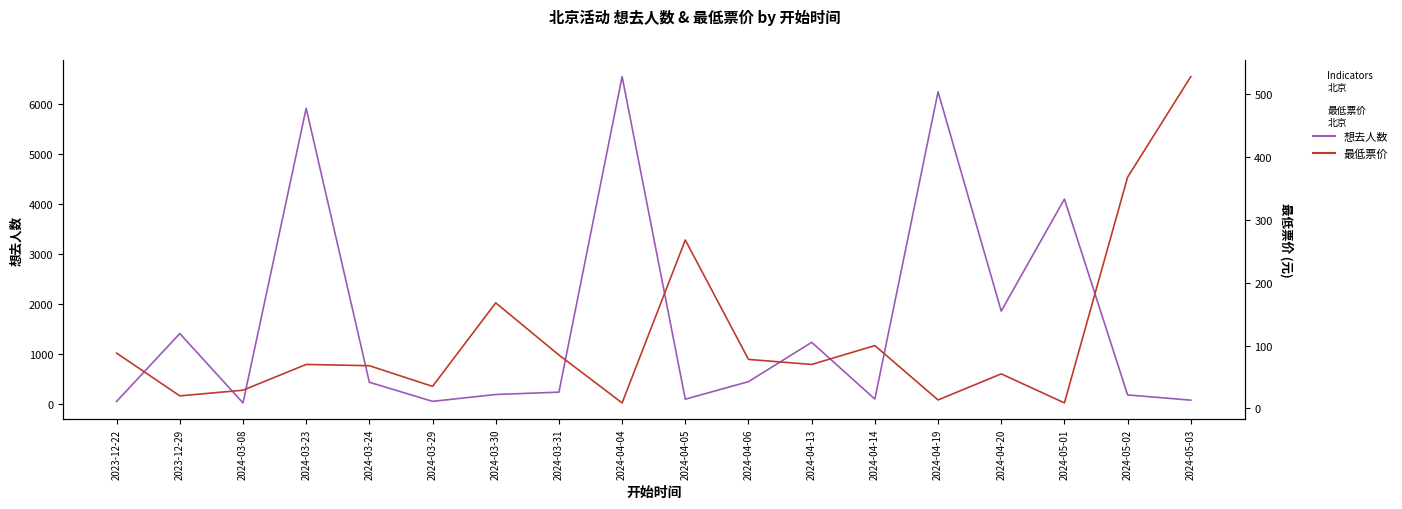

What is the minimum value for 想去人数?

25.0